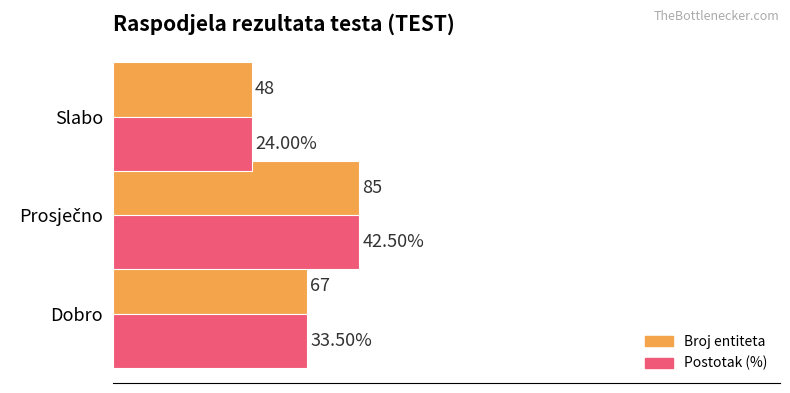

Is the value of Postotak (%) at Dobro greater than the value of Broj entiteta at Slabo?

Yes